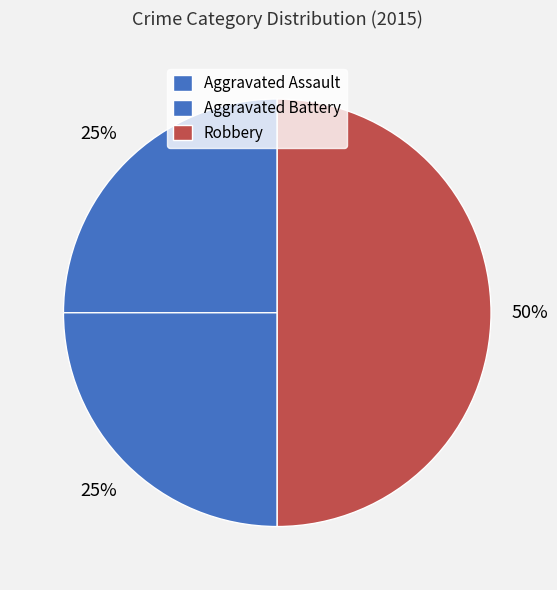

The Aggravated Assault slice represents 25% of the pie. True or false?

True